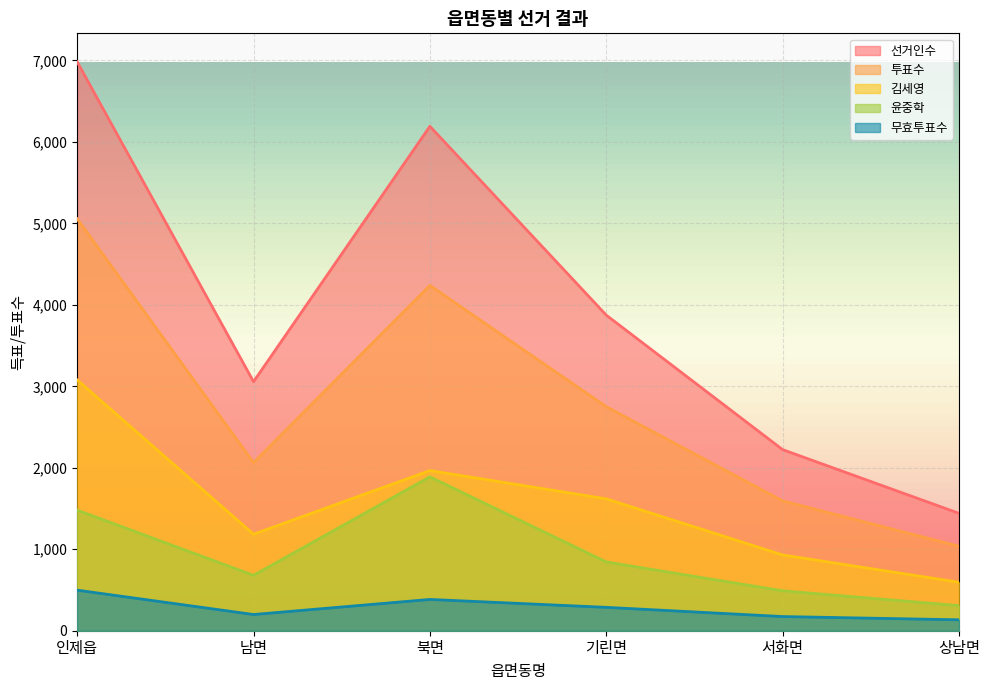

At how many categories does at least one series exceed 2829?

4